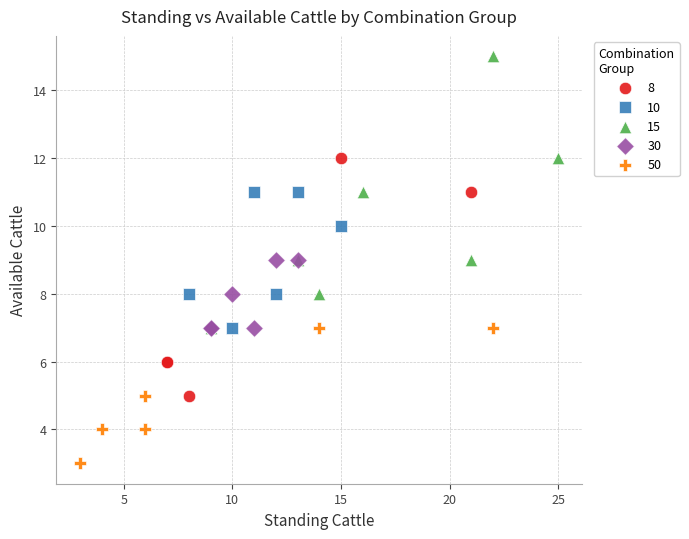

Which series contains the lowest Y value?

50